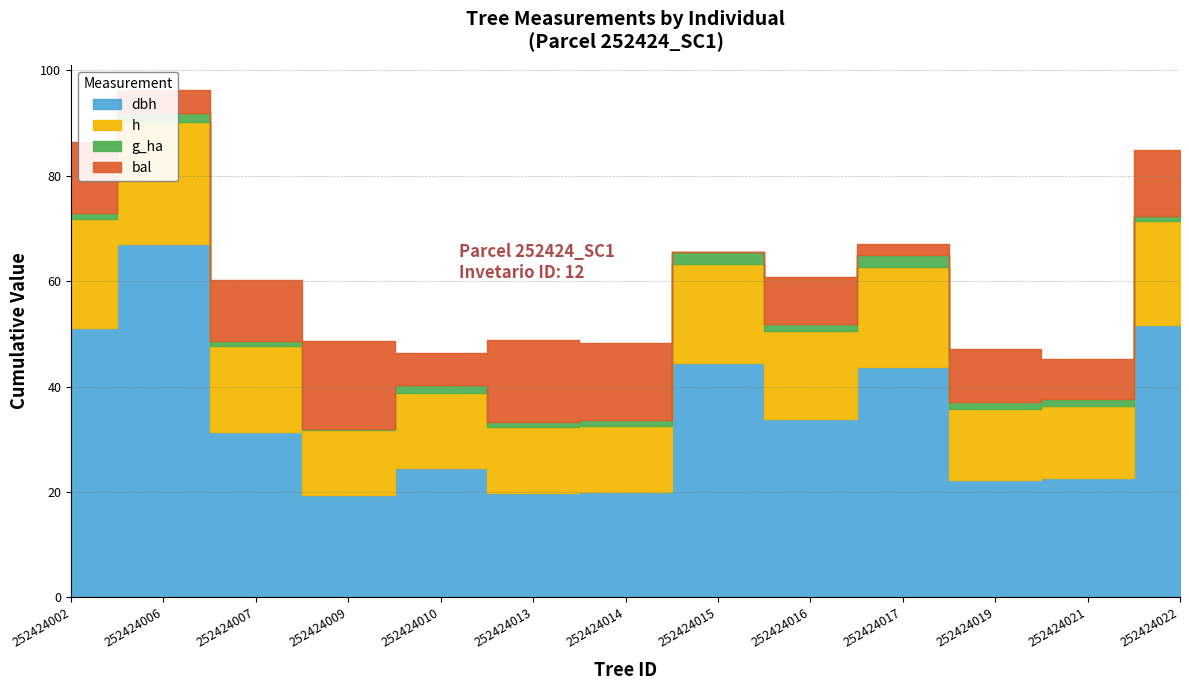

Which series changed the most between 252424015 and 252424019?

dbh